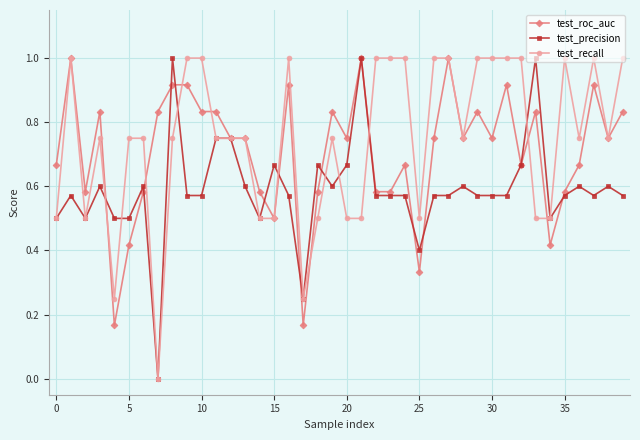

True or false: test_recall has more than 2 interior local peaks.

True